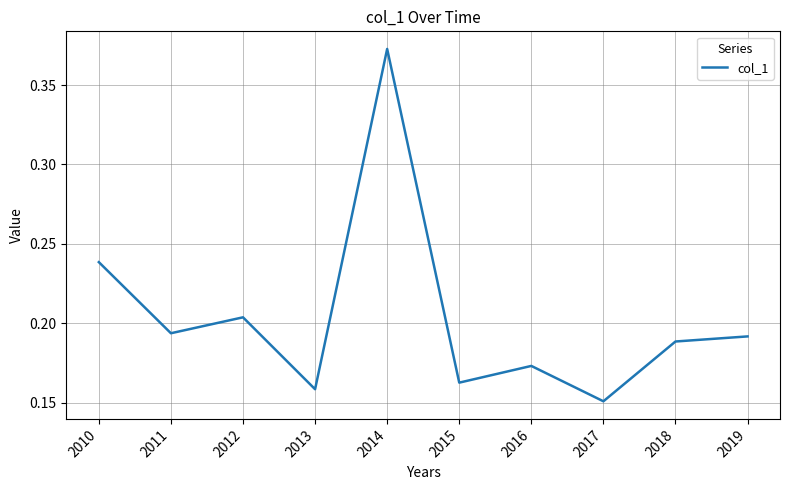

At which category does the chart reach its minimum across all series?

2017